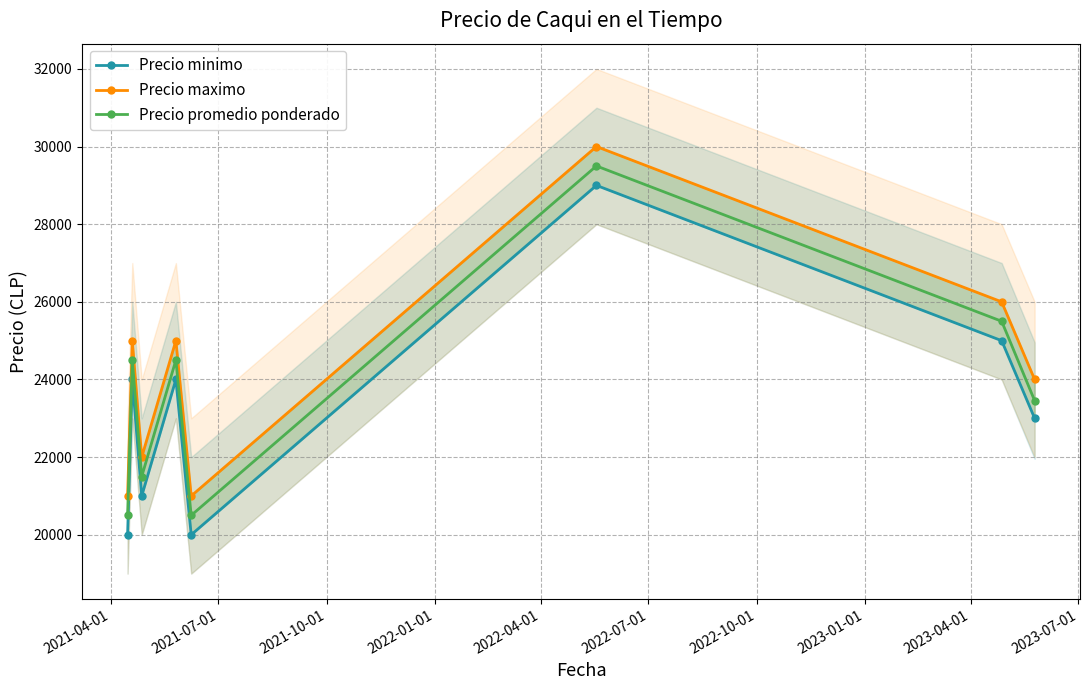

What is the value of the Precio promedio ponderado point at the 6th from the left?

29500